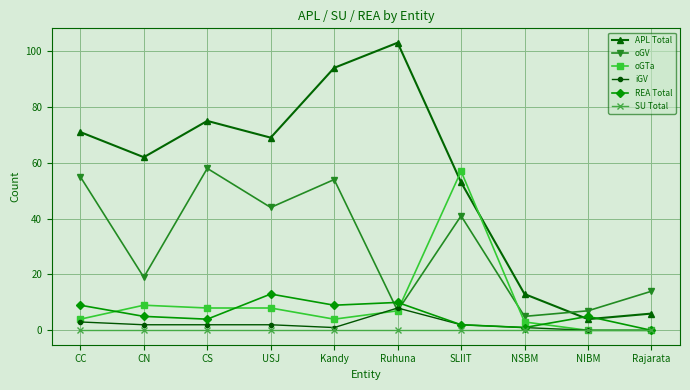

Count the number of data series in this chart.

6